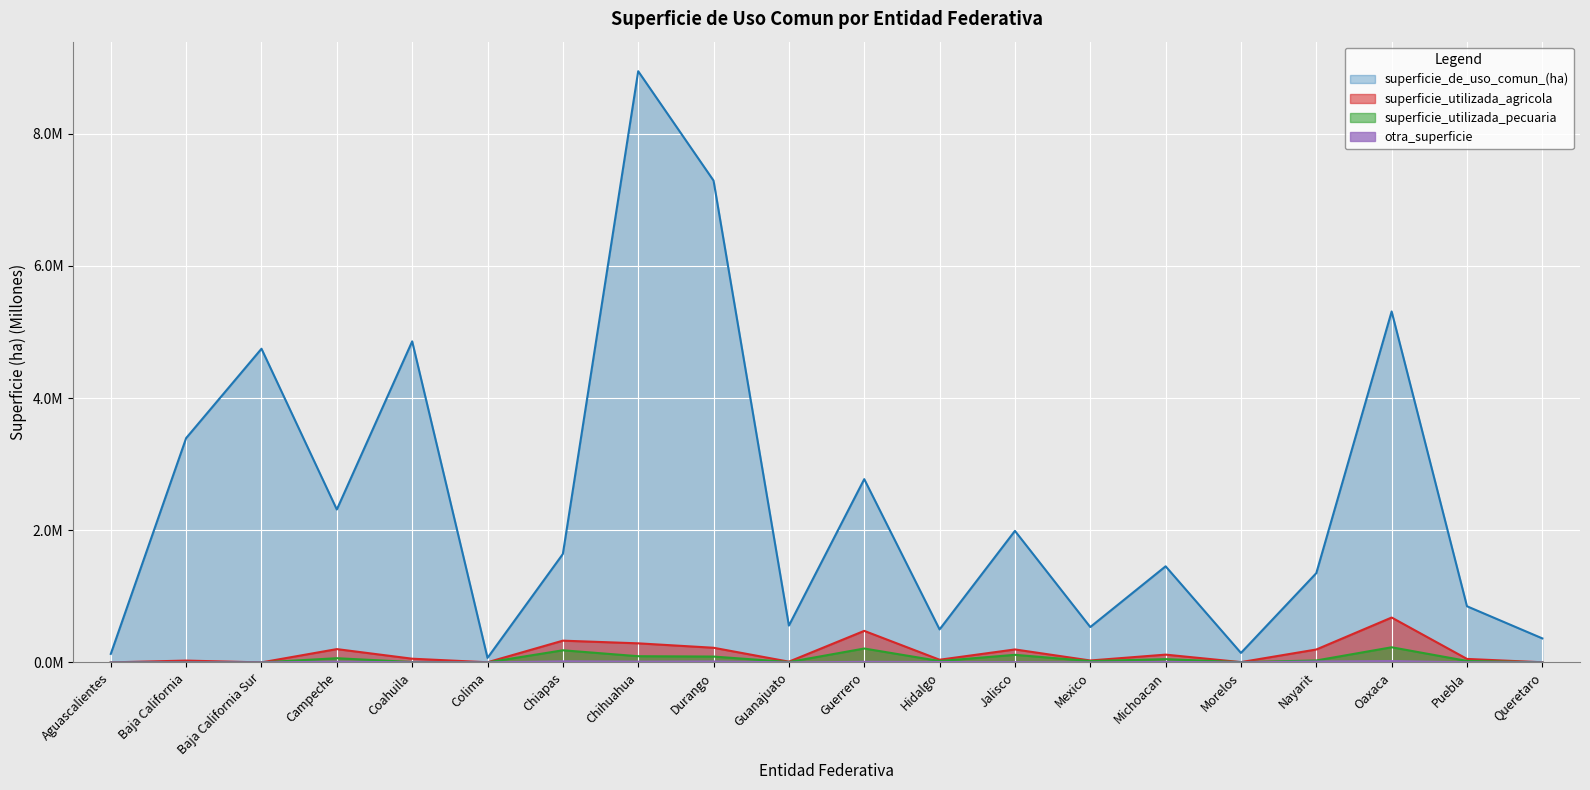

What is the average value of the superficie_de_uso_comun_(ha) series?

2.5